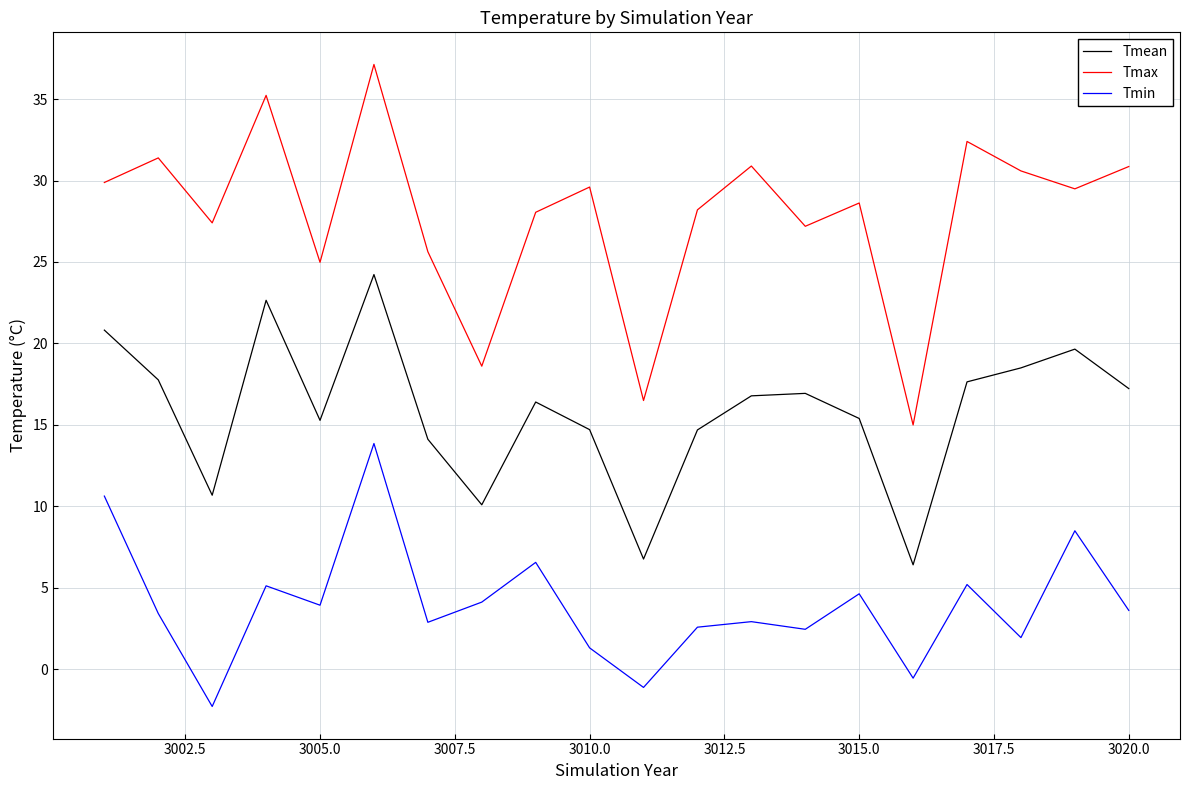

What are all the series names shown in the legend?

Tmean, Tmax, Tmin